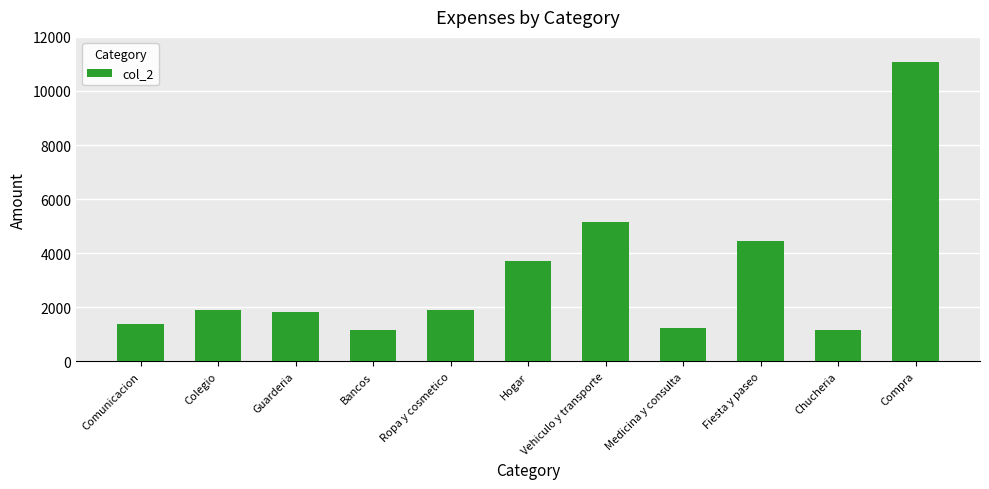

At which category does the chart reach its peak across all series?

Compra